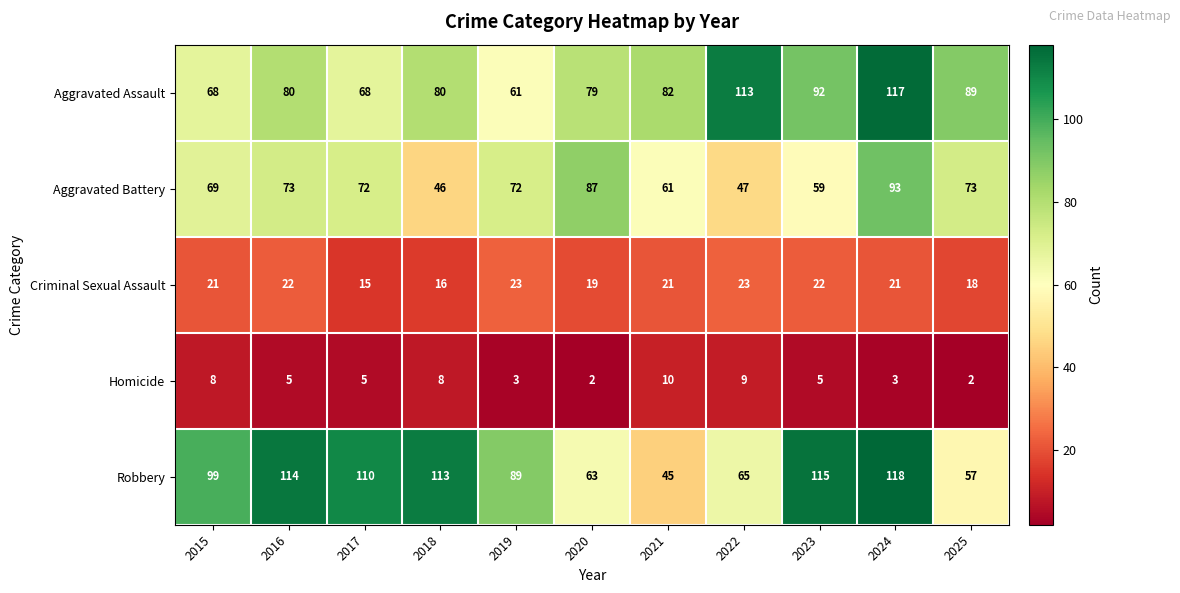

How many Criminal Sexual Assault values are between 18 and 22?

7